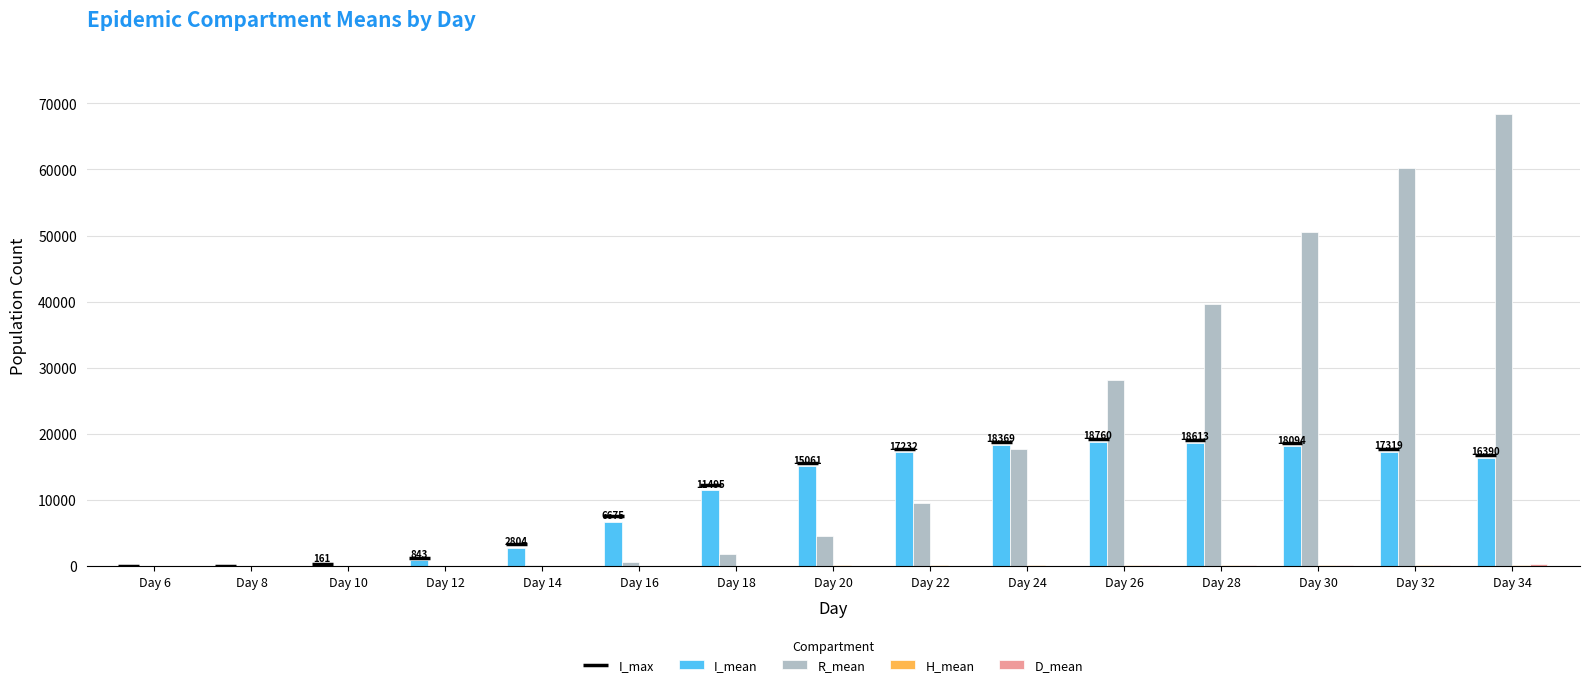

What is the approximate value of D_mean at Day 34?

268.7